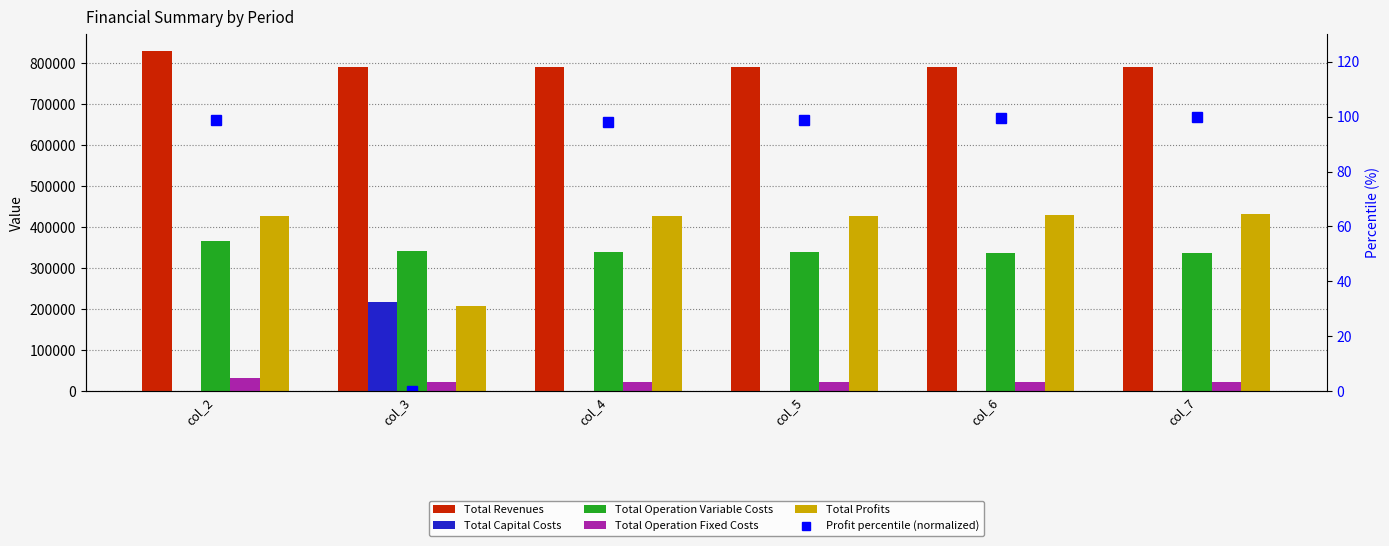

Reading left to right, what are all the values shown in this chart?

Total Revenues: 829313.6	790329.7	790329.7	790329.7	790329.7	790329.7
Total Capital Costs: 0.0	216800.0	0.0	0.0	0.0	0.0
Total Operation Variable Costs: 367028.7	341685.5	340292.7	338898.0	337501.4	336102.8
Total Operation Fixed Costs: 33627.6	22782.7	22782.7	22782.7	22782.7	22782.7
Total Profits: 428657.4	209061.5	427254.3	428649.0	430045.7	431444.2
Profit percentile (normalized): 98.7	0.0	98.1	98.7	99.4	100.0